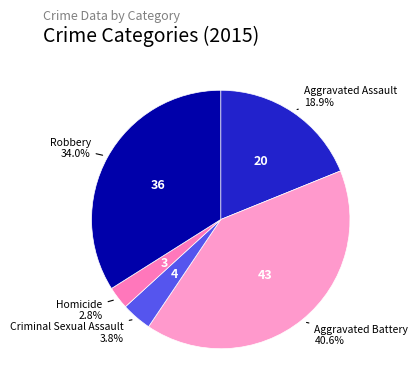

To the nearest percent, what percentage of the pie is Robbery?

34%